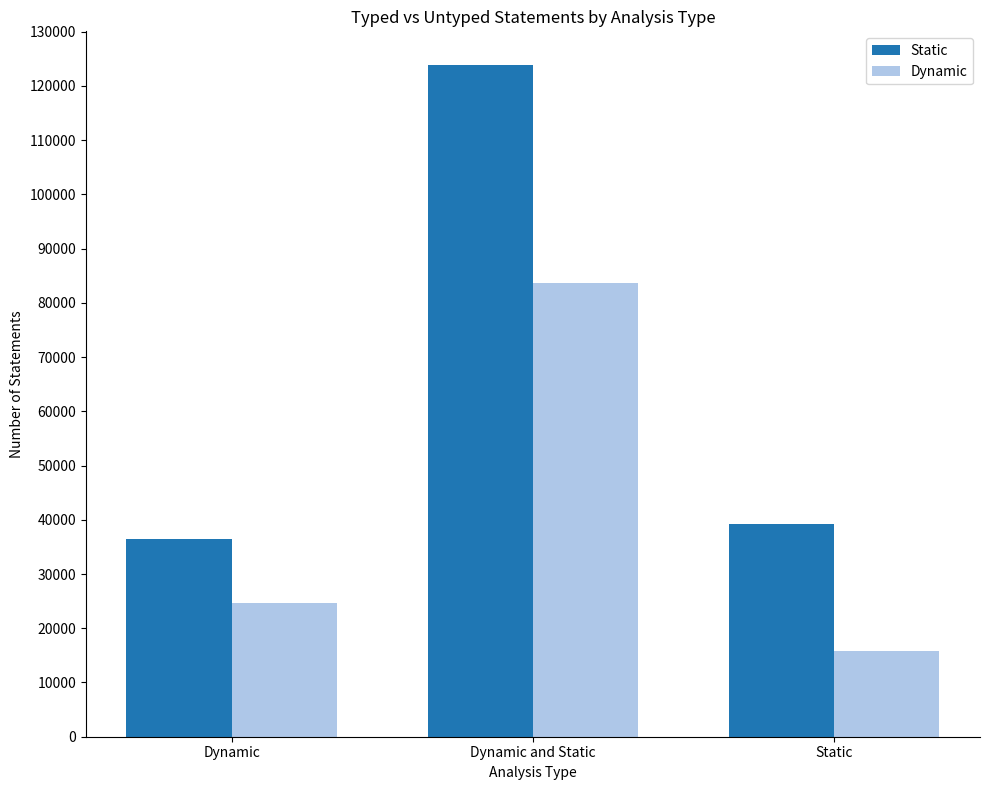

Which series changed the most between Dynamic and Static?

Dynamic